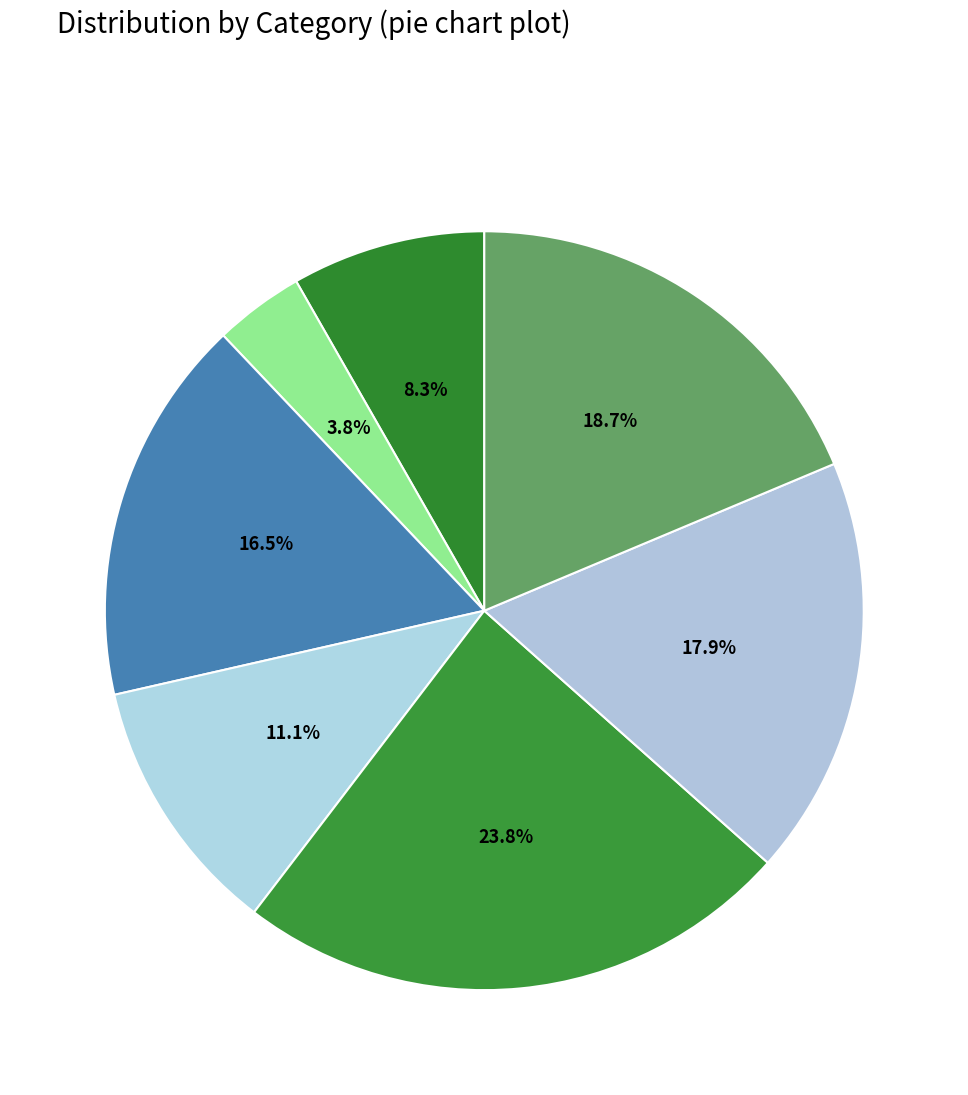

What is the largest slice in the pie chart?

再次去年子中兄送黄雀不至韵(948233)